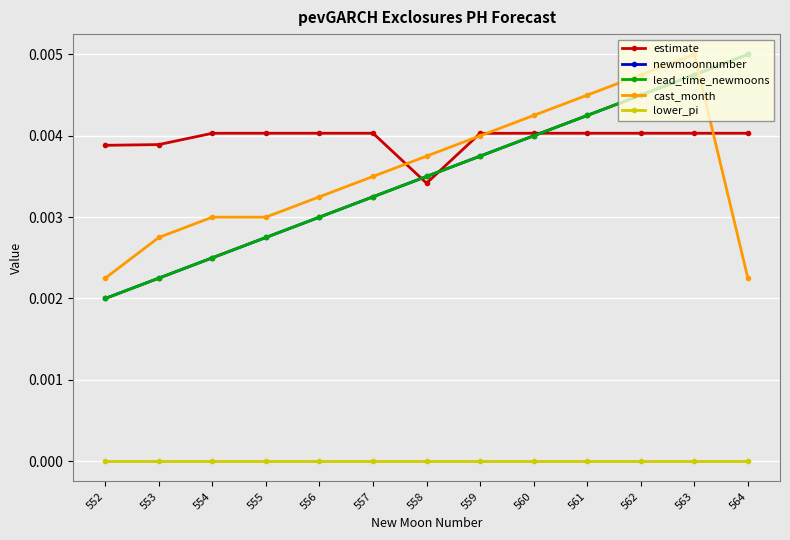

Which series has the largest range (max minus min)?

newmoonnumber